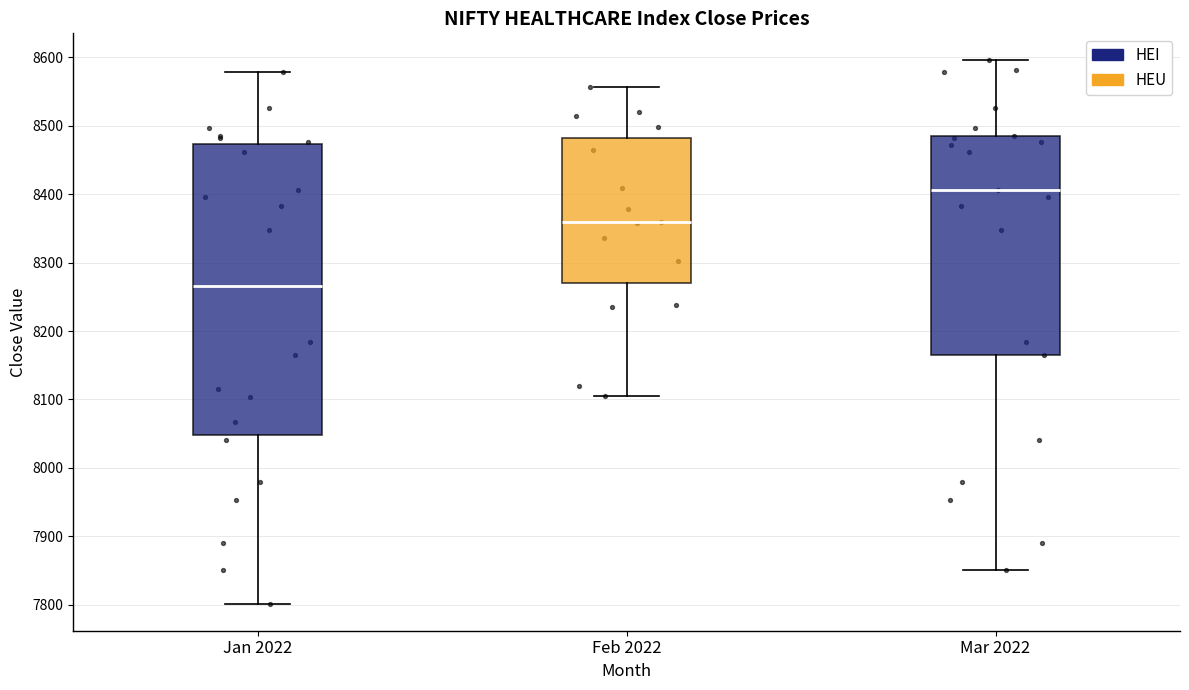

Which box's median line is the highest?

Mar 2022